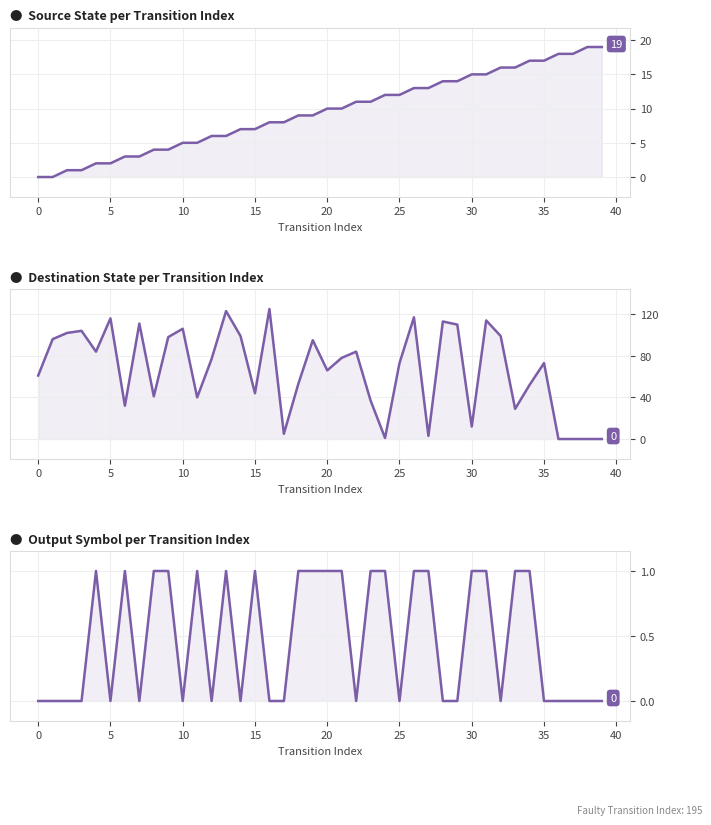

The source_state series shows 14 at 23. True or false?

False